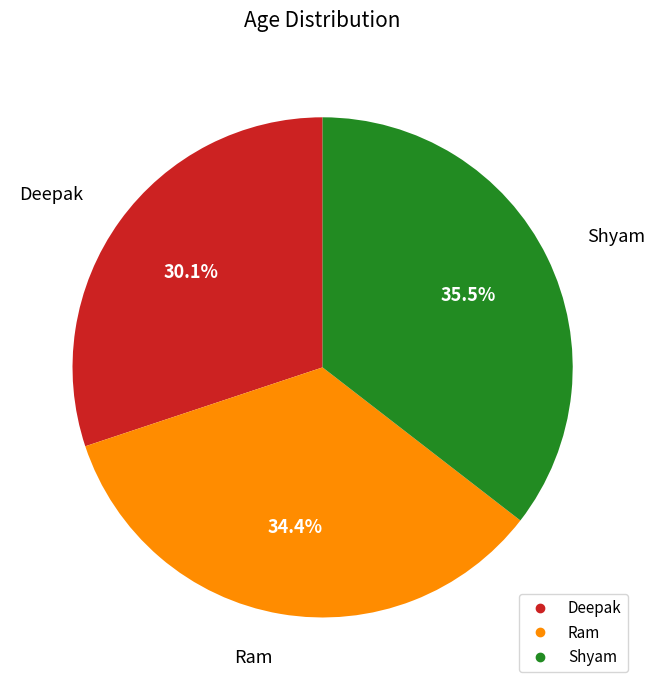

Which slice is the smallest?

Deepak